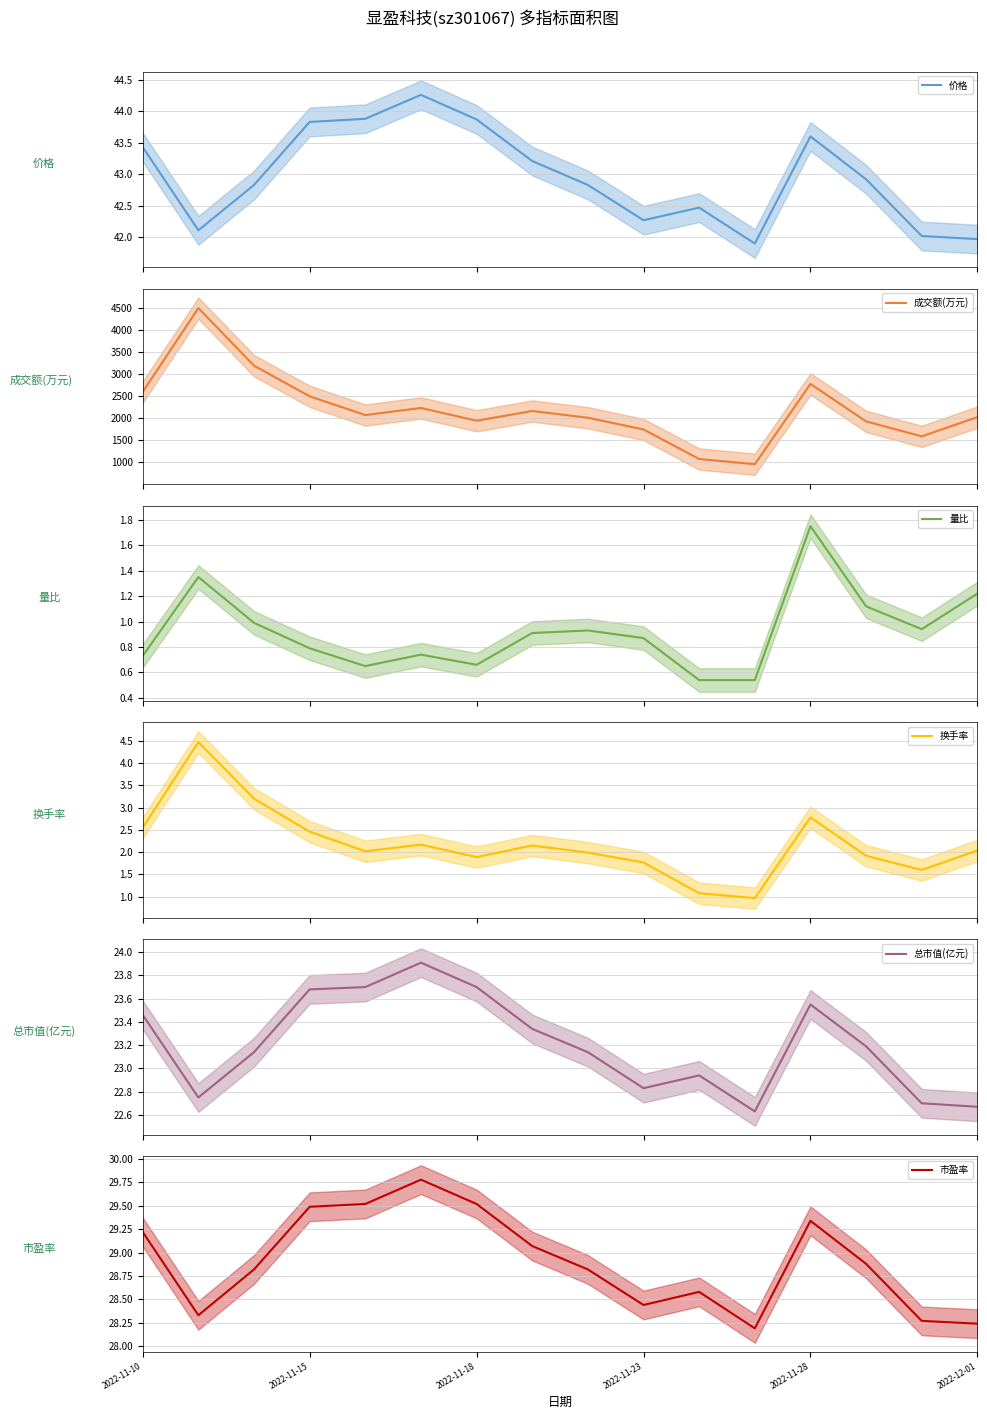

At 2022-11-10, list the series in order from largest to smallest.

成交额(万元), 价格, 市盈率, 总市值(亿元), 换手率, 量比